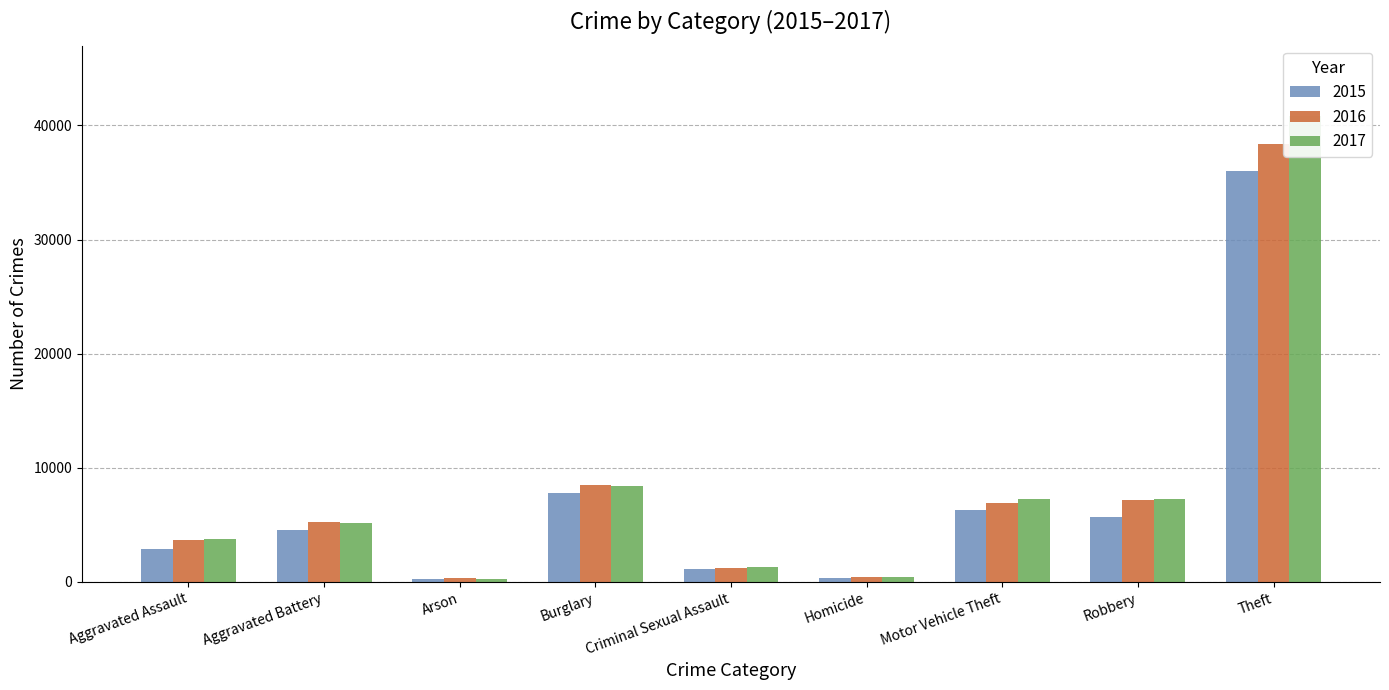

At which category is the sum across all series the highest?

Theft